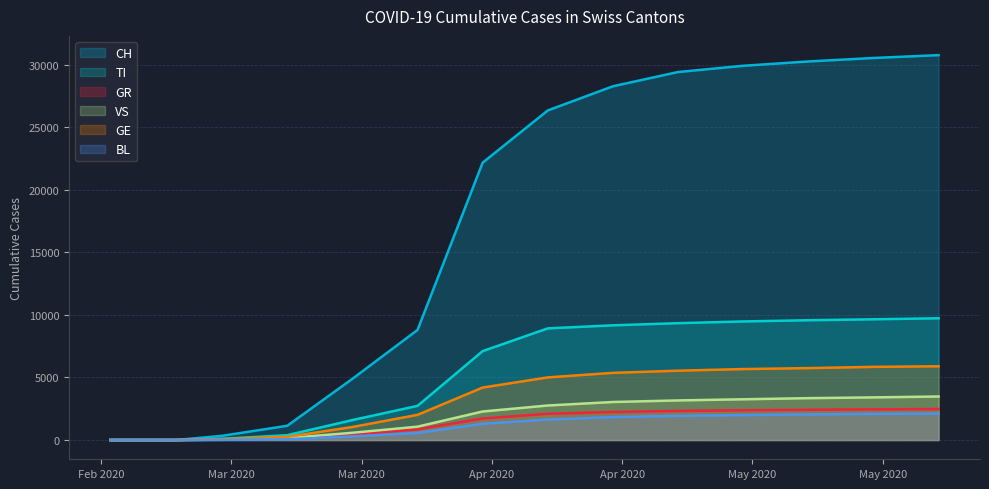

What is the greatest value displayed?

30756